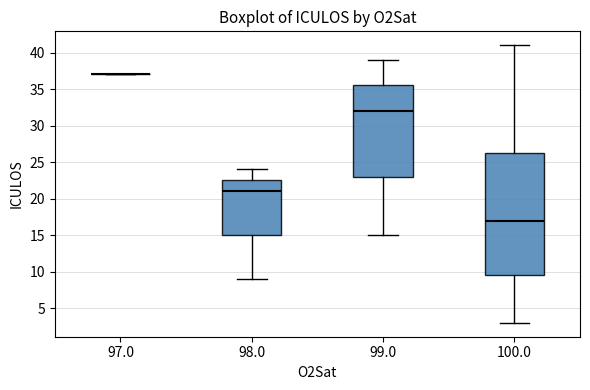

Comparing the boxes themselves (not the whiskers), which one is the tallest?

100.0